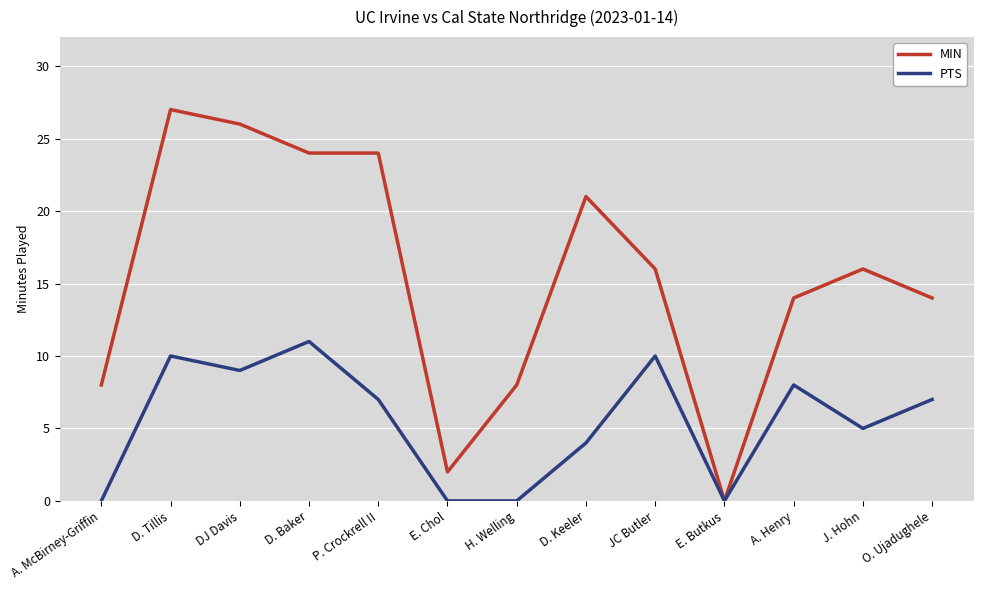

Between A. McBirney-Griffin and A. Henry, which series saw the biggest shift?

PTS